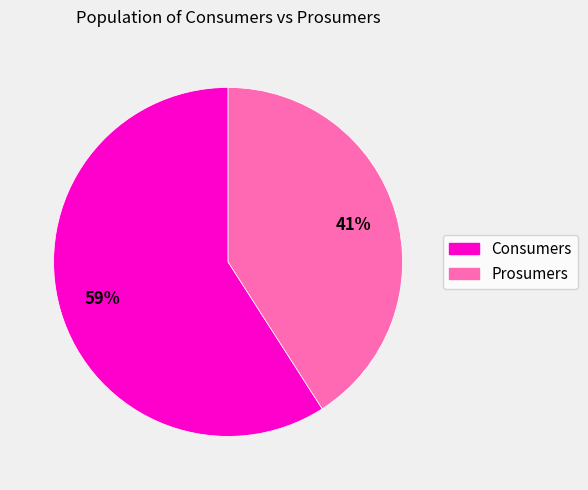

To the nearest percent, what percentage of the pie is Consumers?

59%